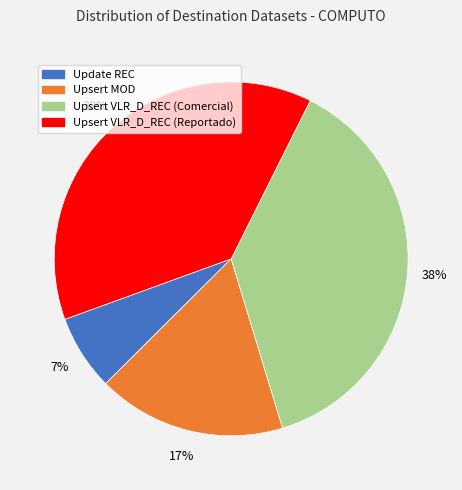

Is there any slice that represents more than half of the pie?

No